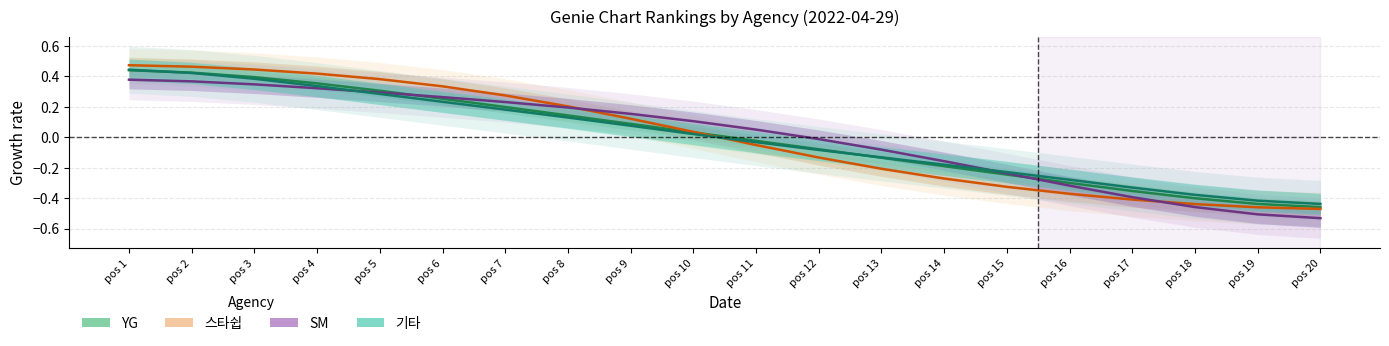

True or false: SM has more than 0 interior local peaks.

False